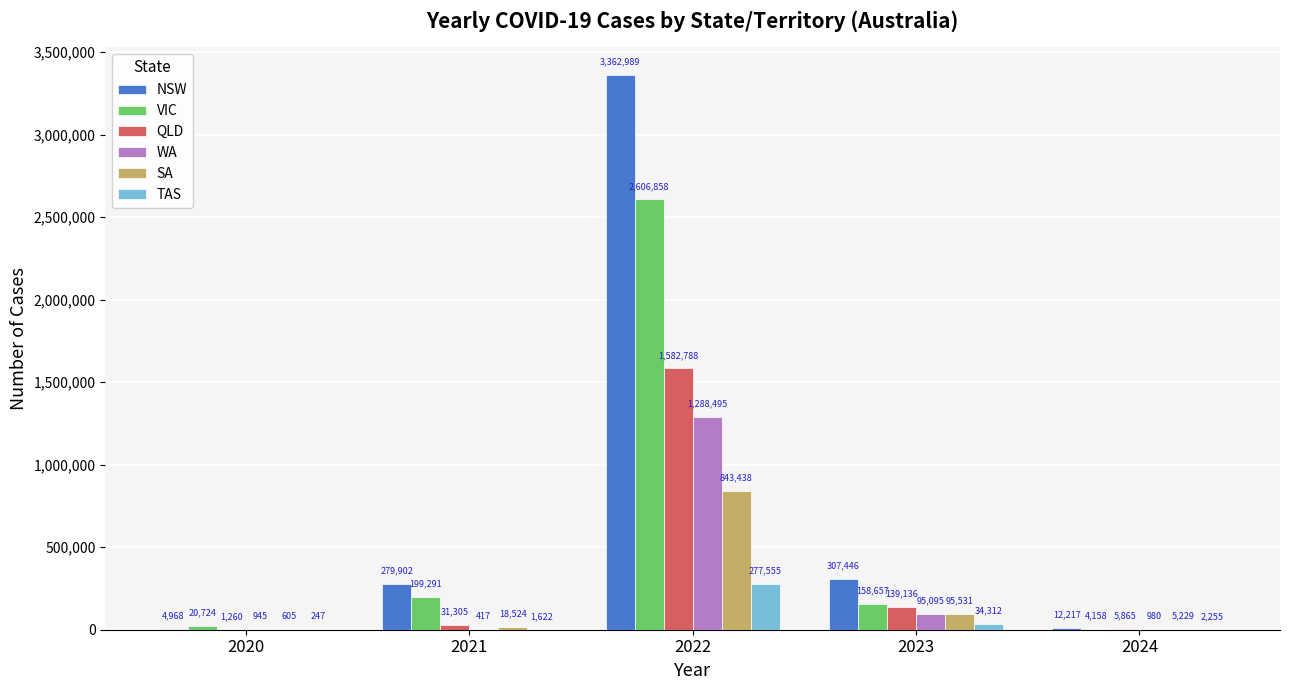

Is the value of WA at 2023 greater than the value of NSW at 2022?

No